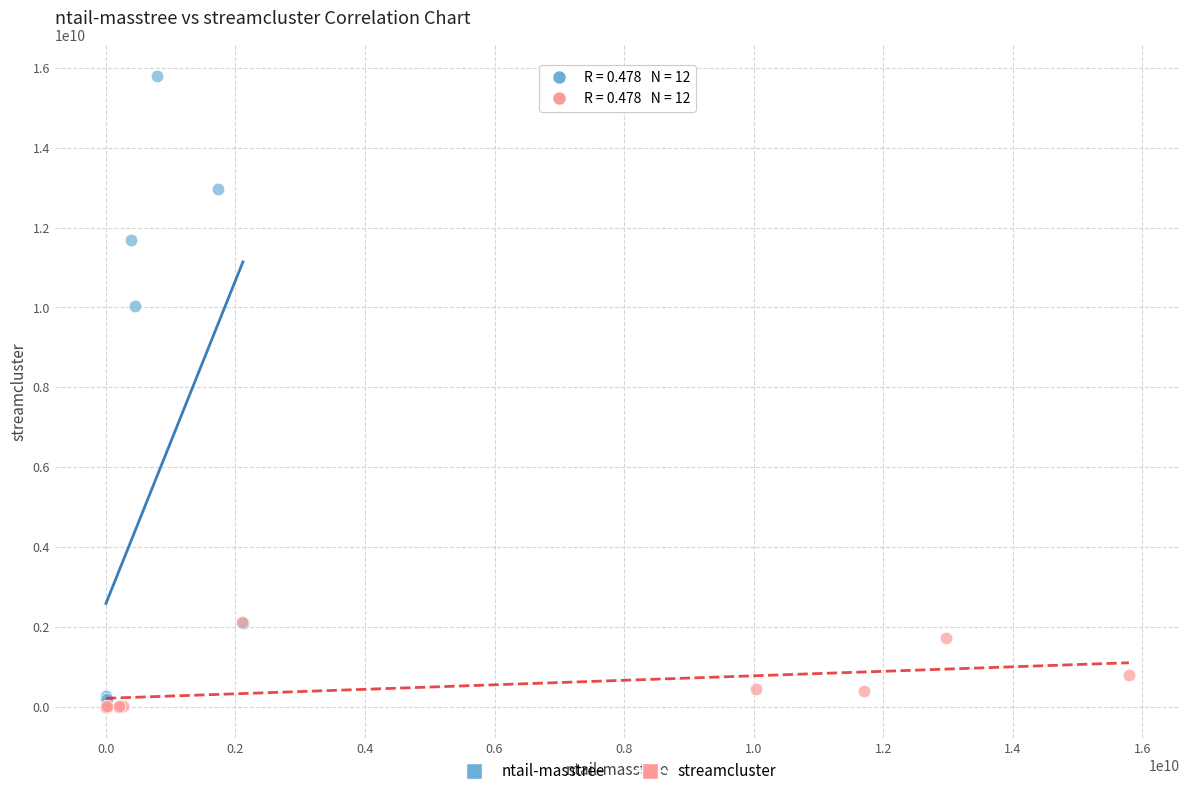

Which series reaches the maximum Y coordinate?

ntail-masstree